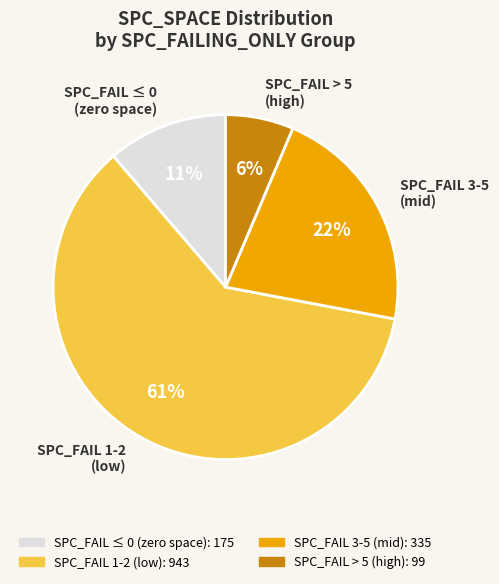

Between SPC_FAIL 1-2 (low) and SPC_FAIL ≤ 0 (zero space), which is larger?

SPC_FAIL 1-2 (low)